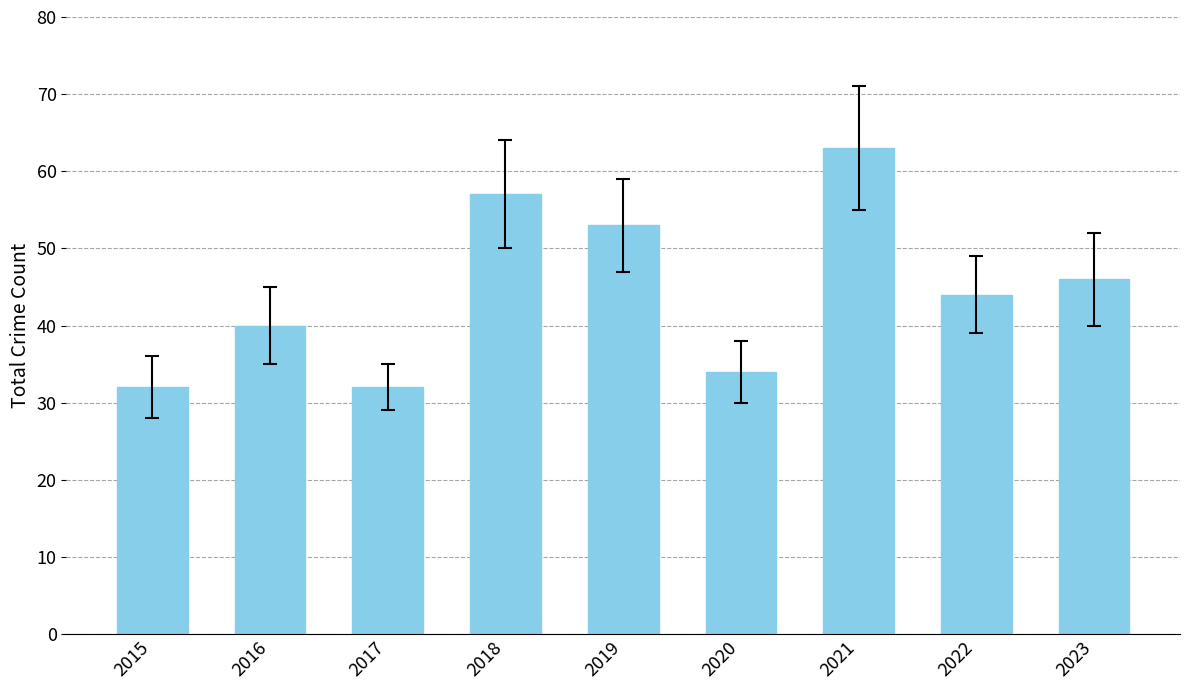

What is the change in value from 2018 to 2021?

+6